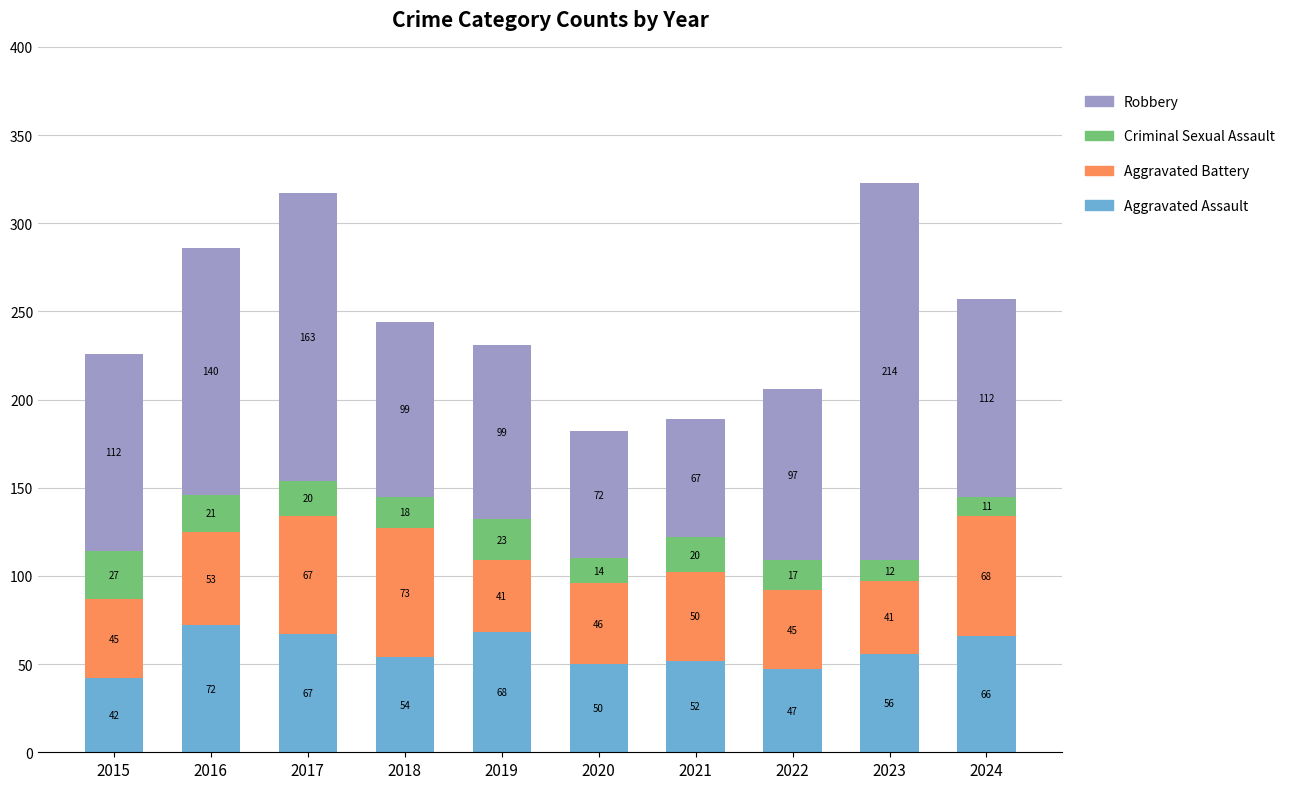

What is the minimum value for Aggravated Assault?

42